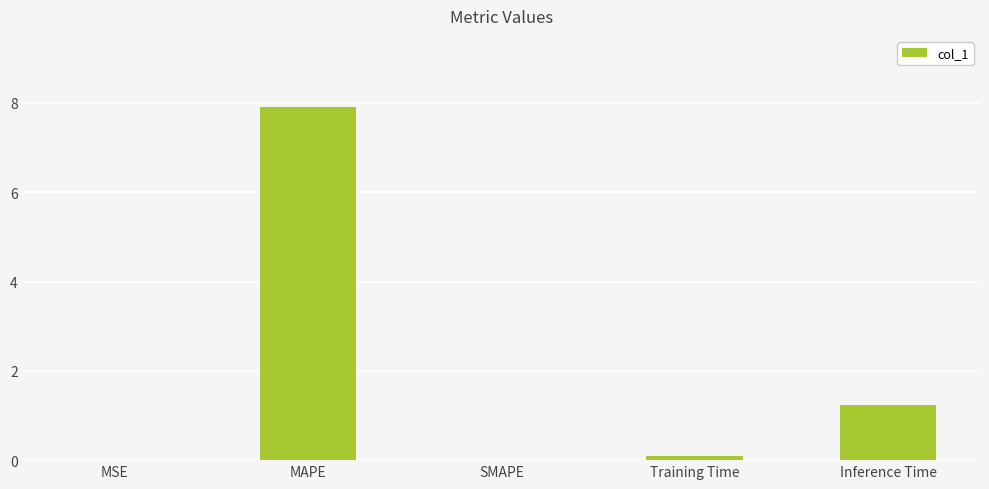

At which category does the chart reach its peak across all series?

MAPE